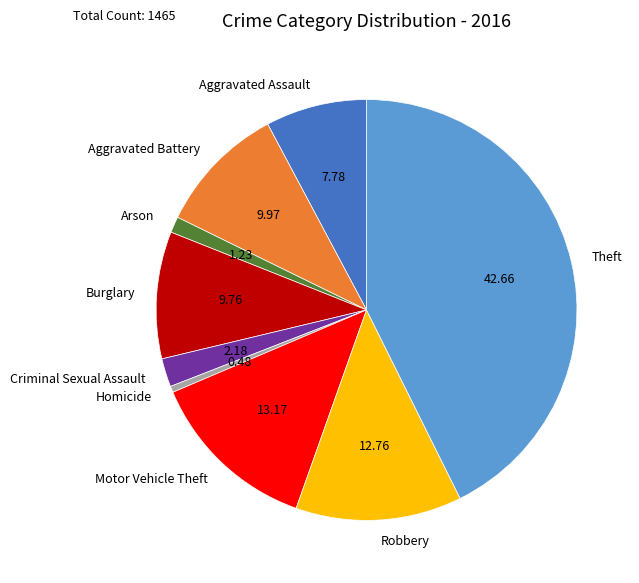

Do Homicide and Theft together represent more than half of the pie?

No